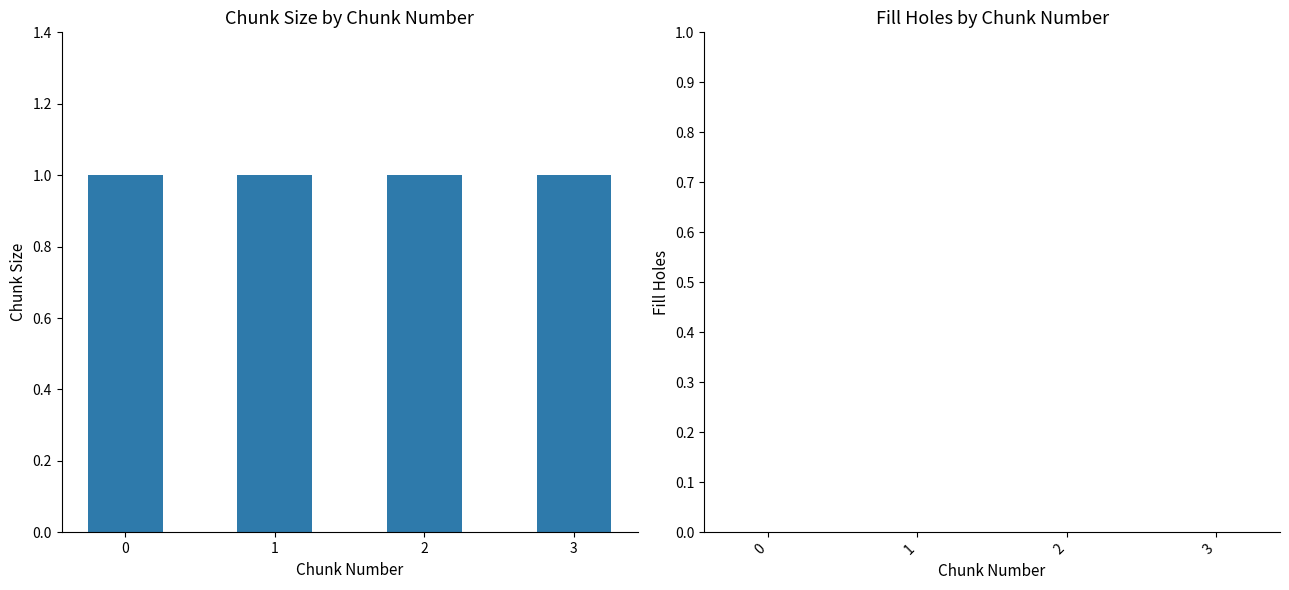

Rank the categories by fill_holes value from lowest to highest.

0, 1, 2, 3